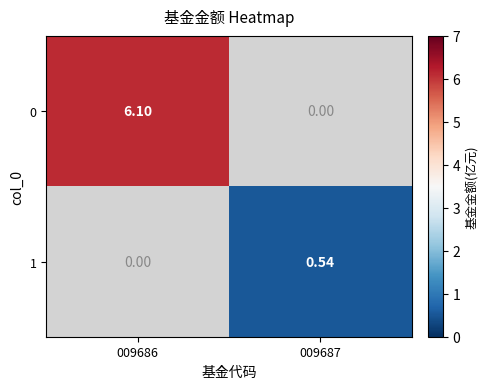

What is the difference between the highest and lowest values at 009686?

6.1